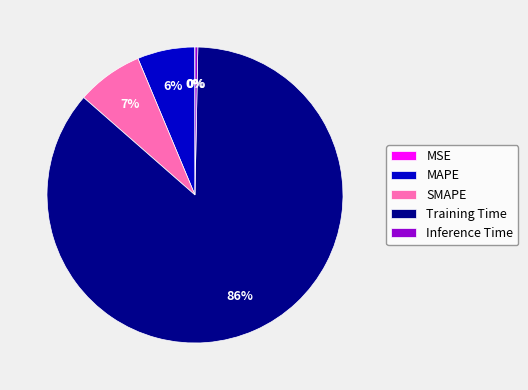

What percentage is the SMAPE slice, to the nearest percent?

7%